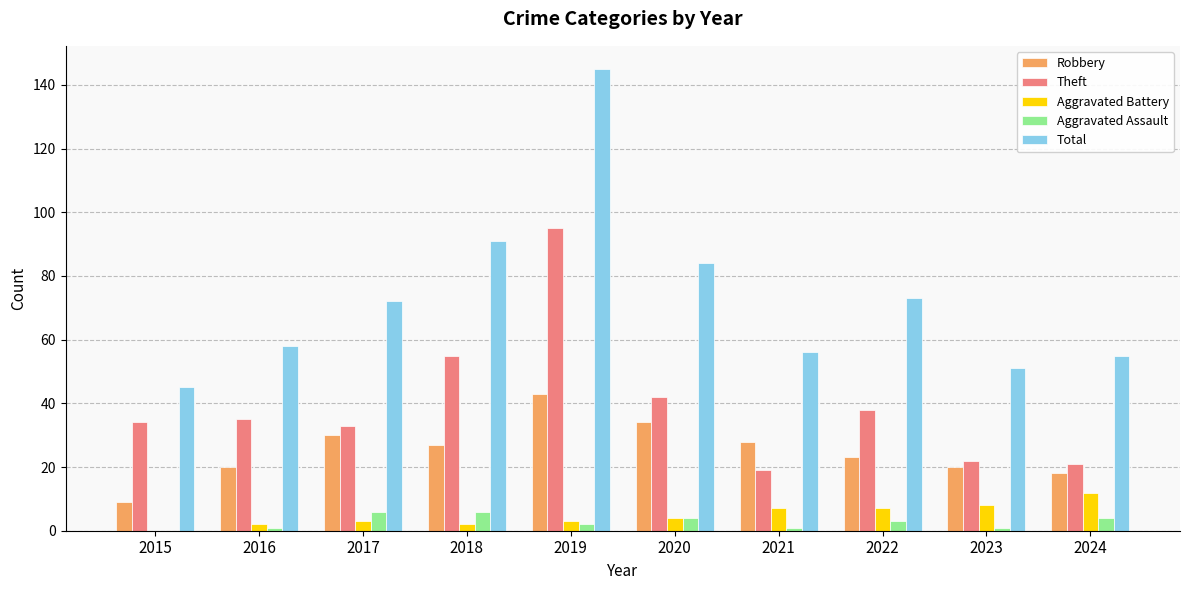

How many groups of bars are there?

10